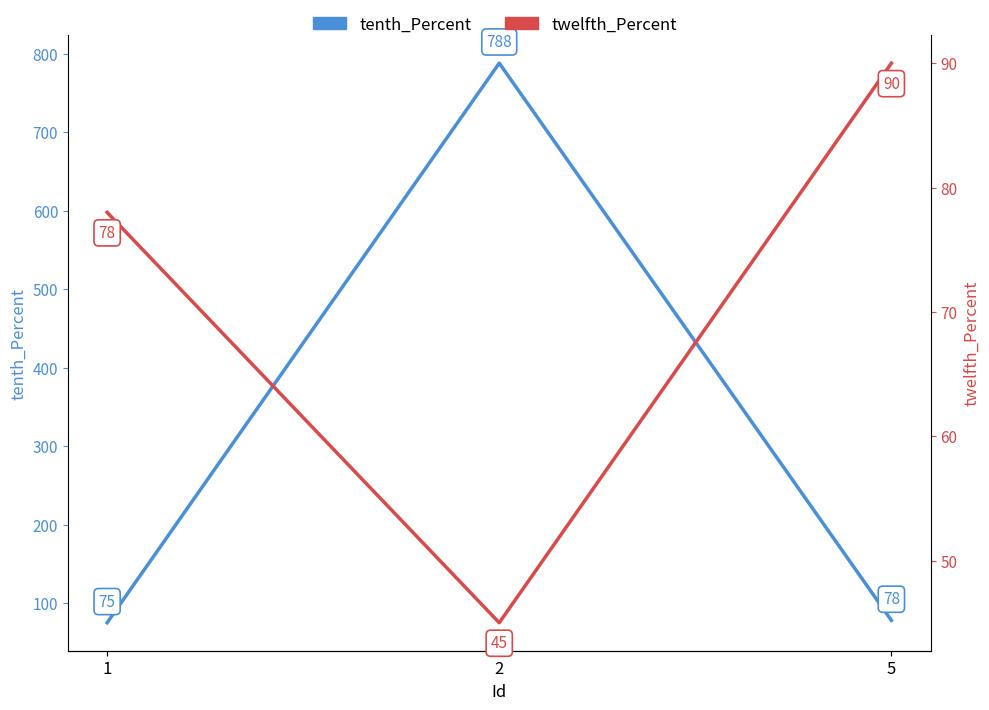

What is the maximum value for twelfth_Percent?

90